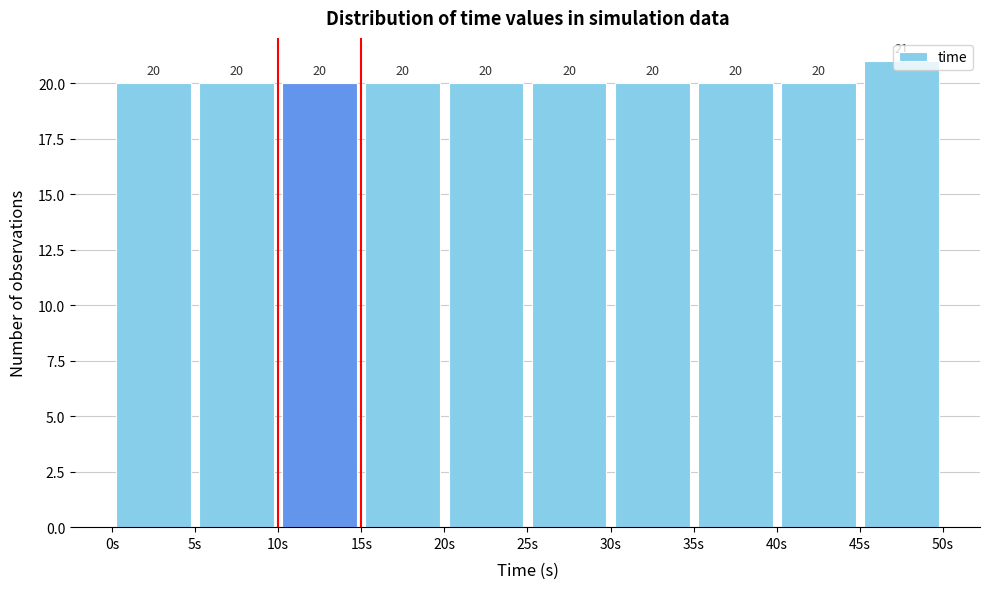

How tall is the bar that spans 15 to 20 on the x-axis?

20